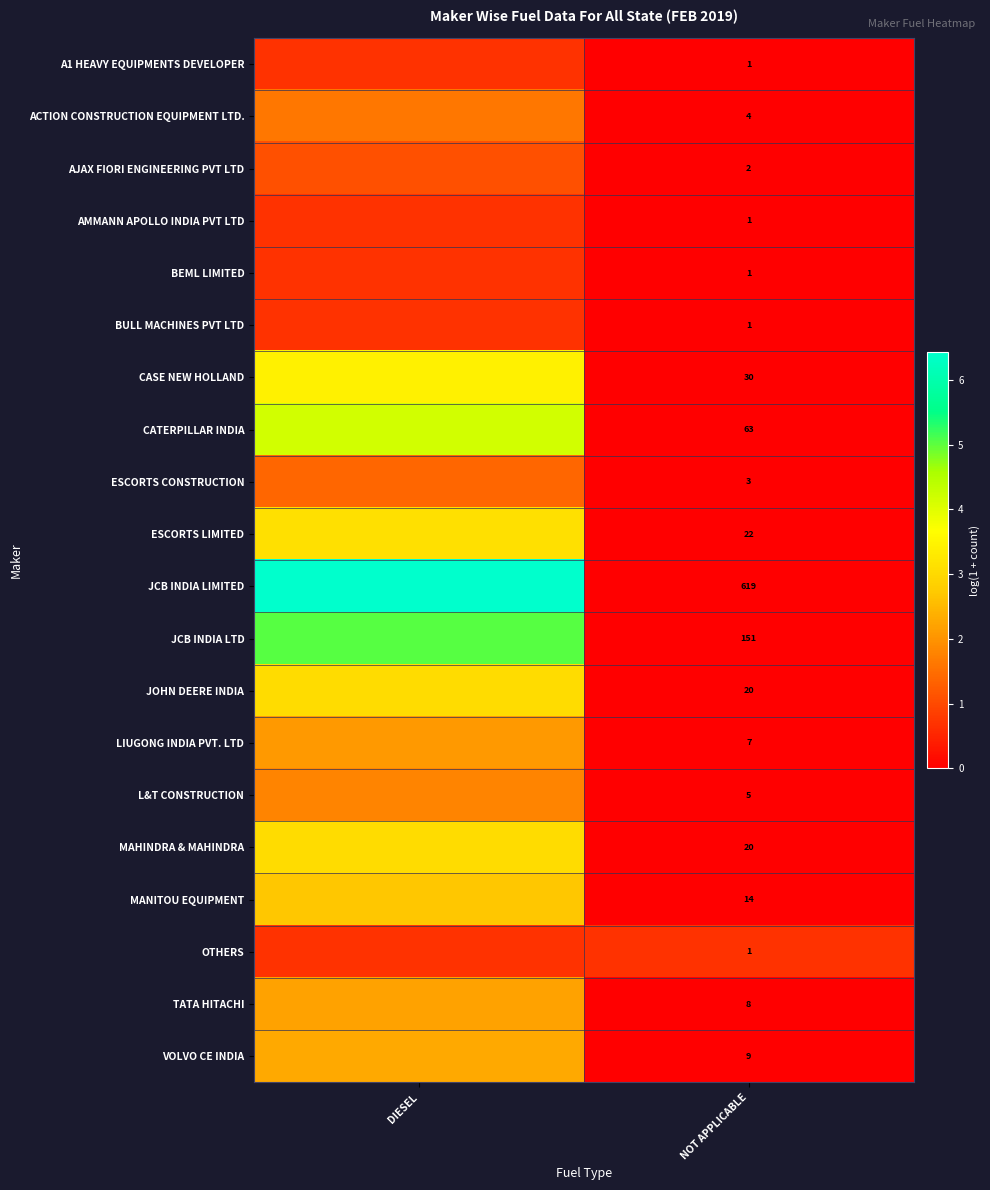

At which label is BEML LIMITED closest to 0?

NOT APPLICABLE